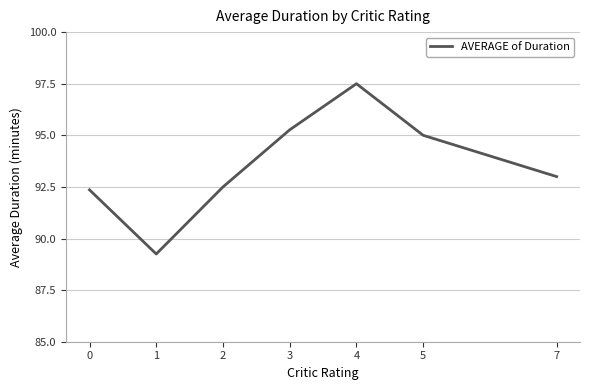

List the labels in order of value, smallest first.

1, 0, 2, 7, 5, 3, 4